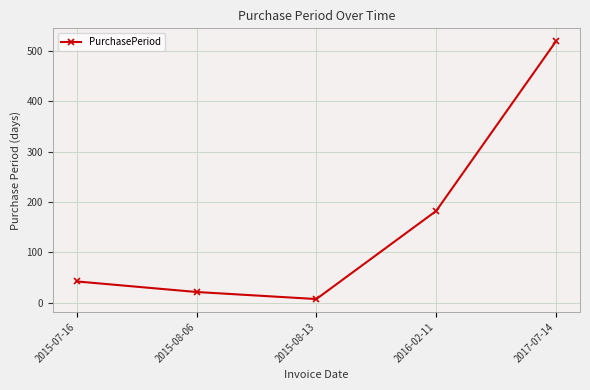

How many points are lower than both their immediate neighbors (excluding endpoints)?

1